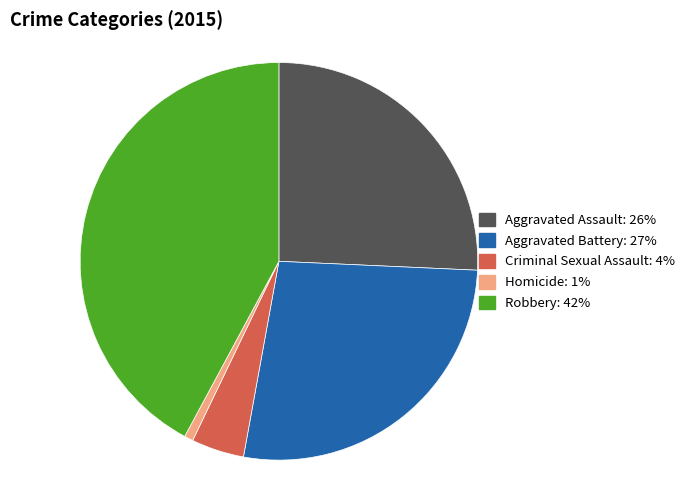

Which slice is the smallest?

Homicide